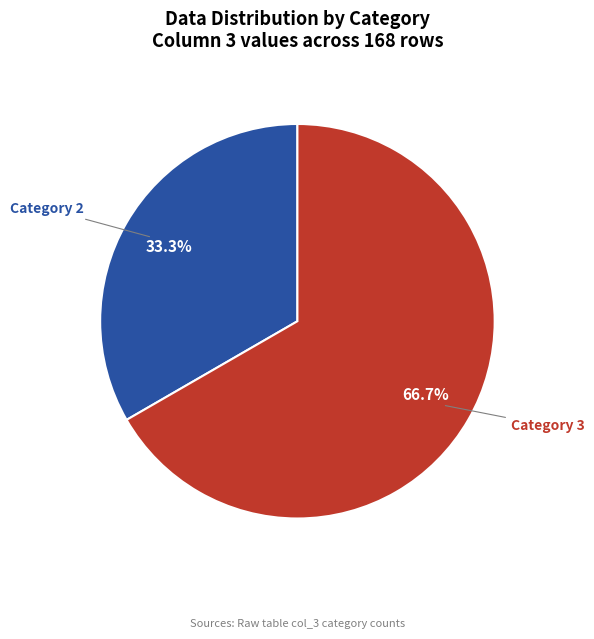

What is the ratio of the value at Category 2 to the value at Category 3?

0.5